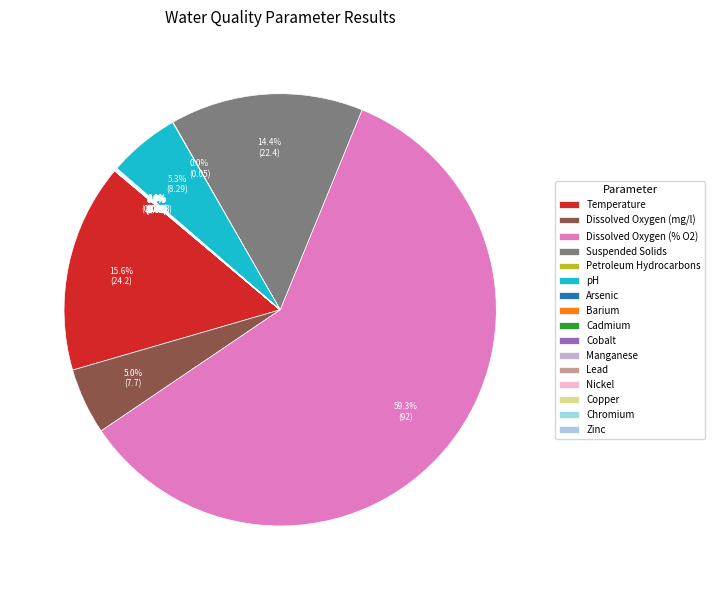

What is the largest slice in the pie chart?

Dissolved Oxygen (% O2)